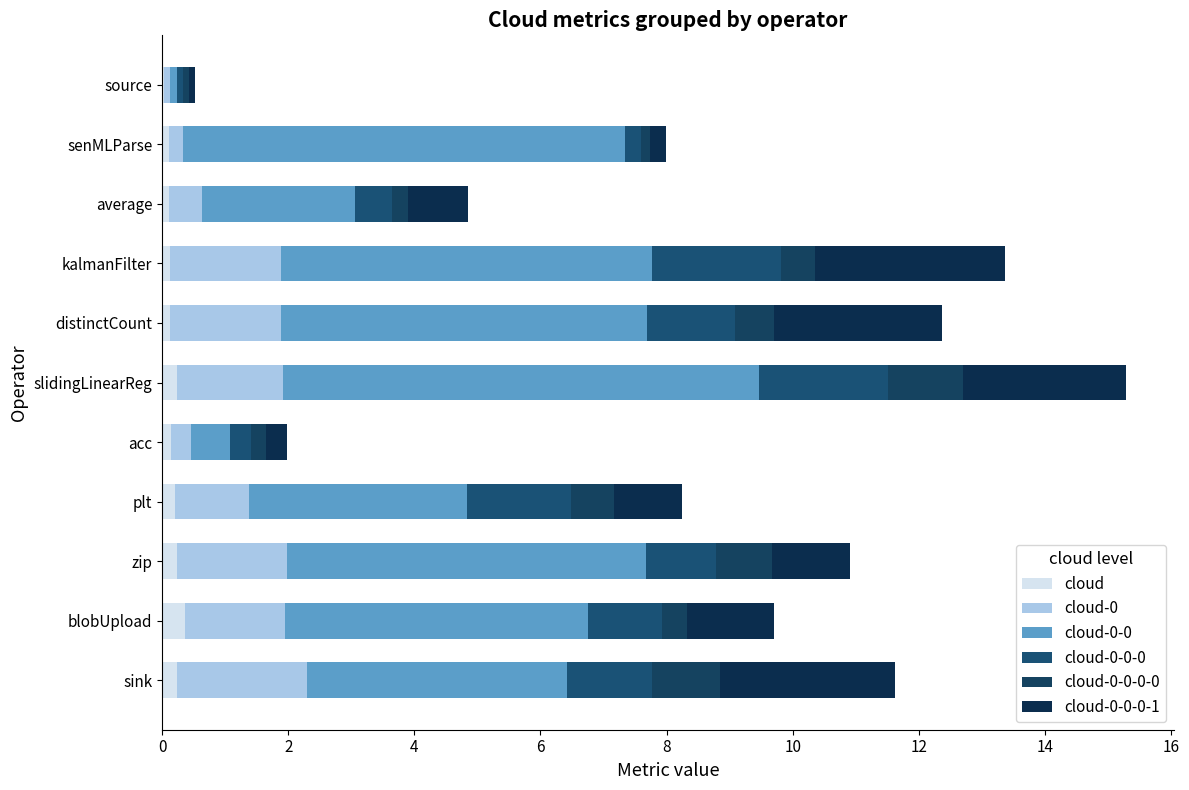

How many data points does each series have?

11